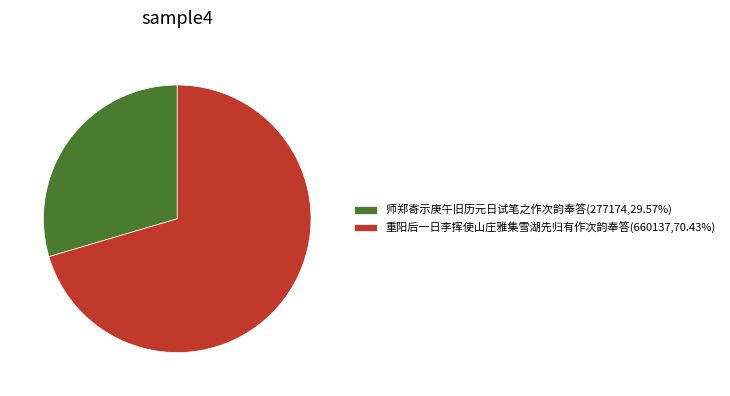

Is the sum of 师郑寄示庚午旧历元日试笔之作次韵奉答(277174,29.57%) and 重阳后一日李挥使山庄雅集雪湖先归有作次韵奉答(660137,70.43%) greater than half?

Yes